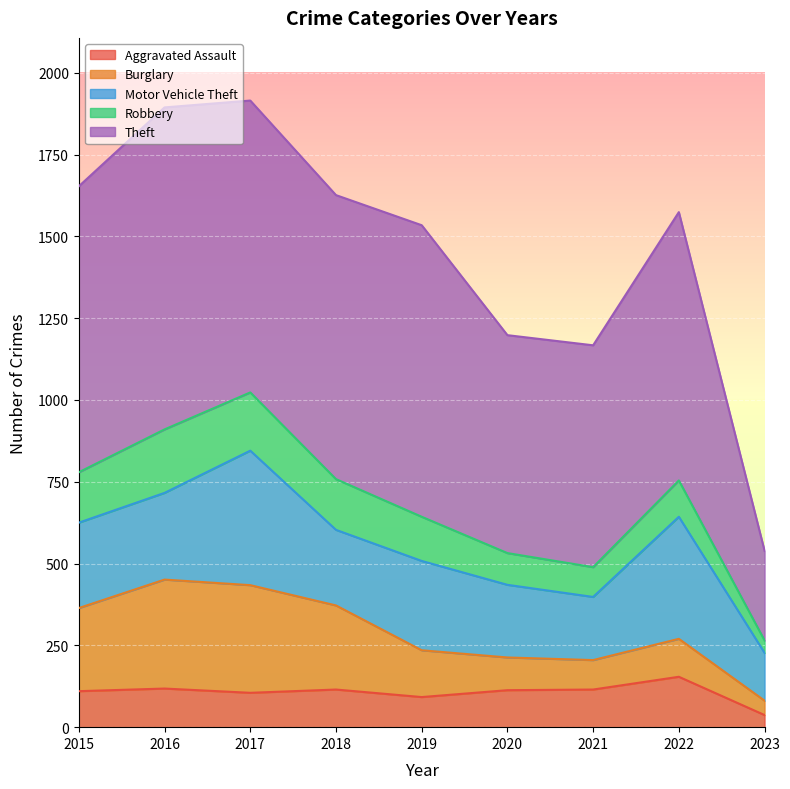

What is the average value of the Burglary series?

185